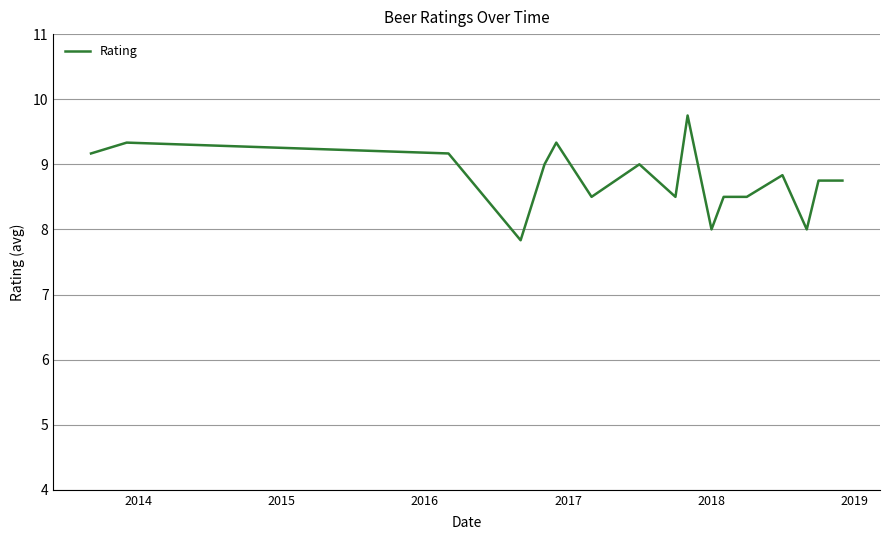

What is the smallest value displayed?

7.8